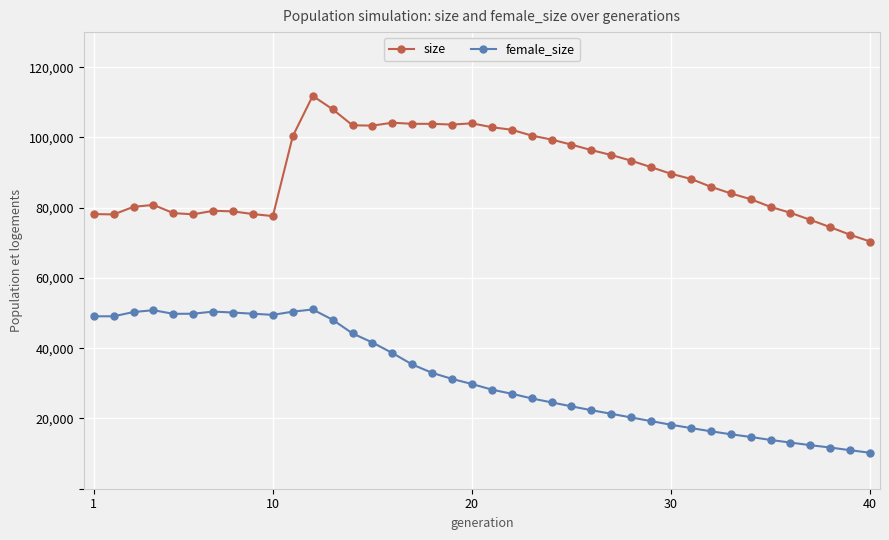

What is the value of the female_size point at the 23rd from the left?

25715